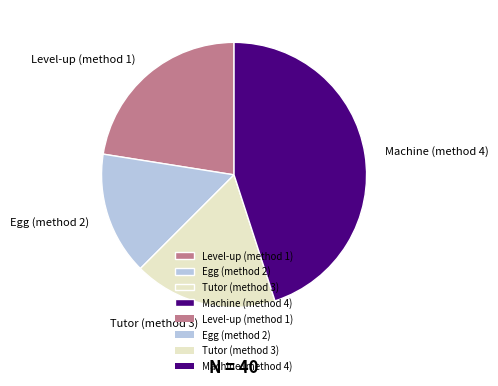

Is the sum of Machine (method 4) and Egg (method 2) greater than half?

Yes